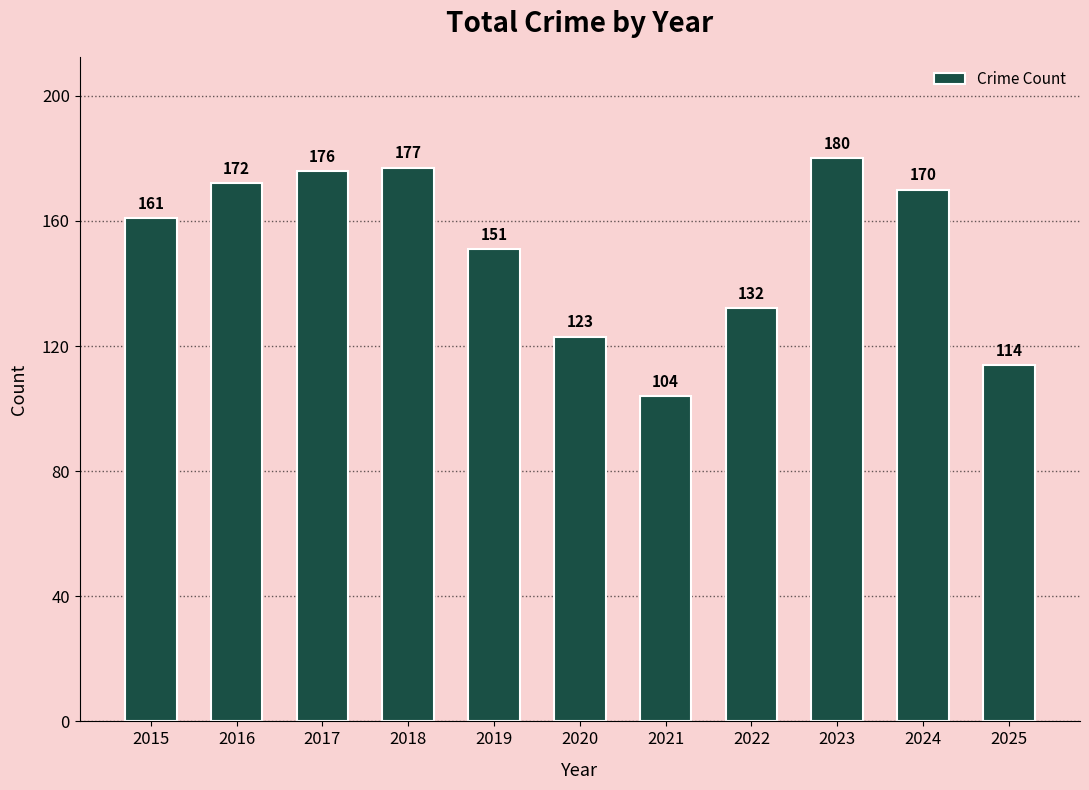

Reading left to right, list all the values displayed in this chart.

161	172	176	177	151	123	104	132	180	170	114